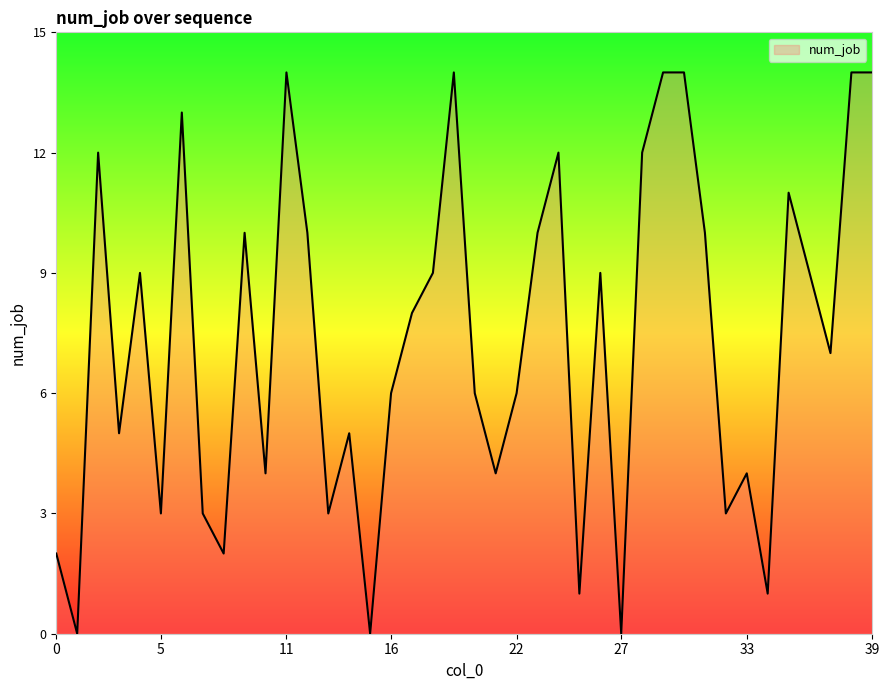

What is the greatest value displayed?

14